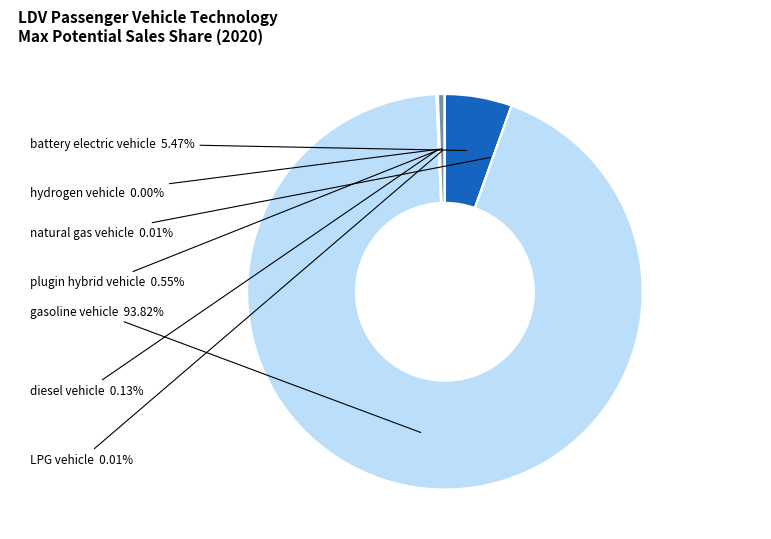

What percentage is the plugin hybrid vehicle slice, to the nearest percent?

1%